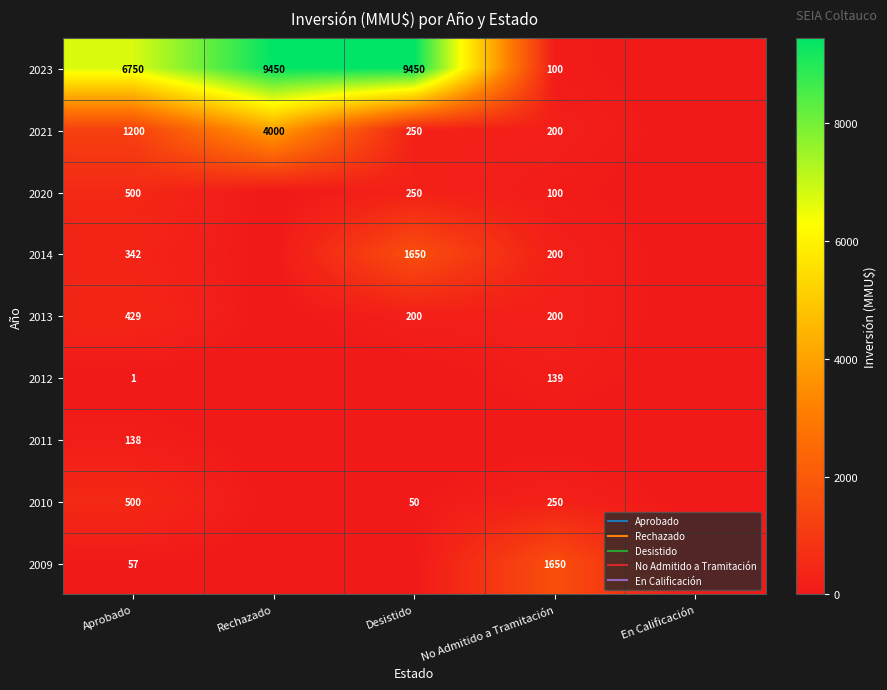

At which label is 2012 closest to 69?

Aprobado